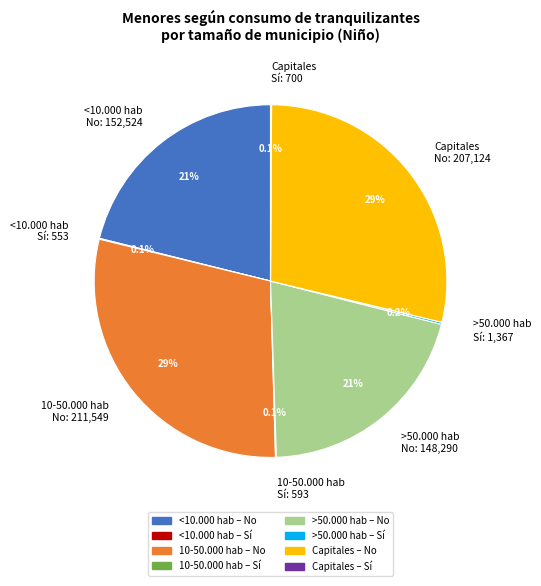

What portion of the pie excludes 10-50.000 hab No: 211,549?

70.7%